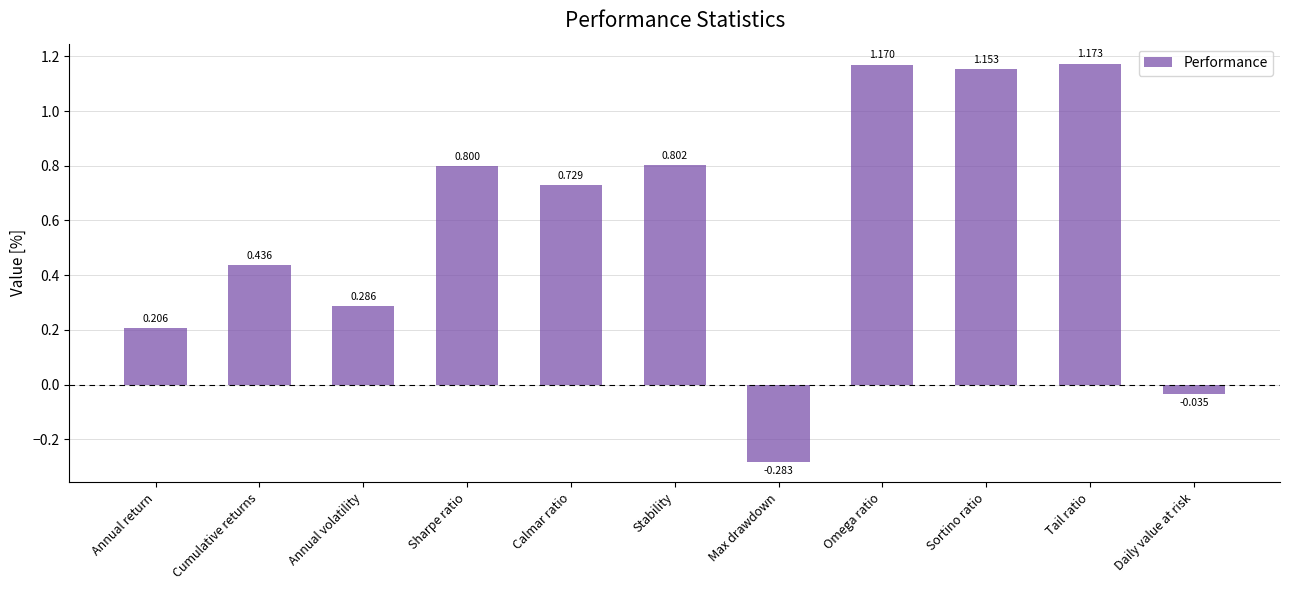

What is the change in value from Stability to Daily value at risk?

-0.8